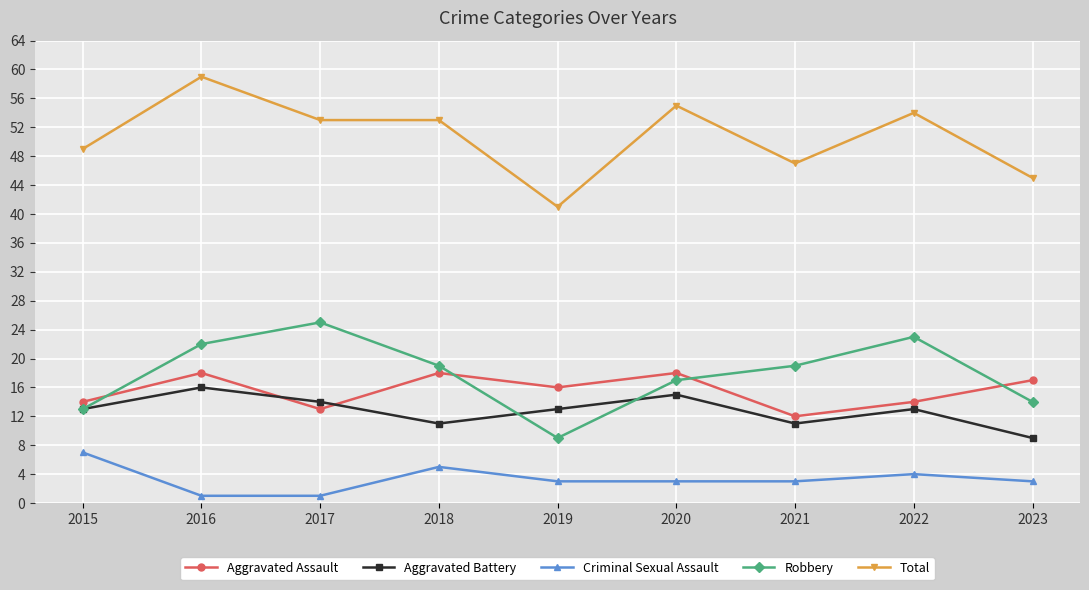

True or false: Aggravated Assault has more than 0 points higher than both neighbors.

True